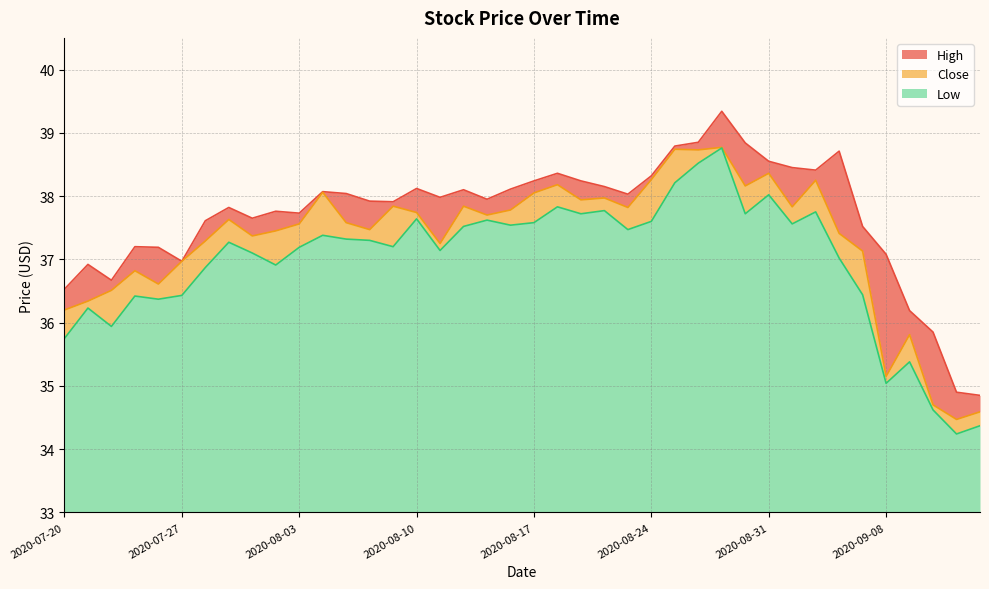

True or false: Low and High intersect in this chart.

False